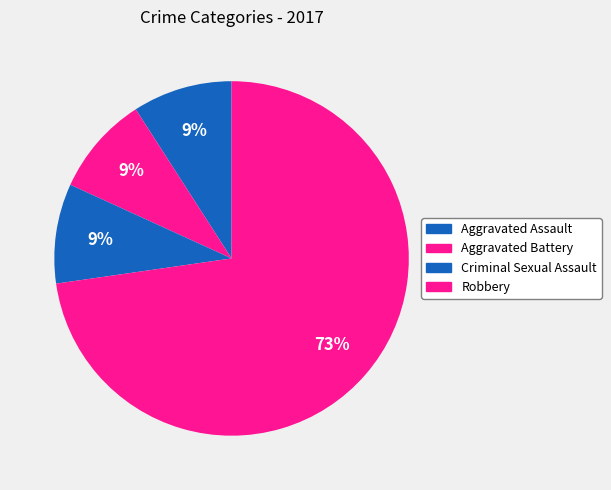

Is there a majority slice in this chart?

Yes